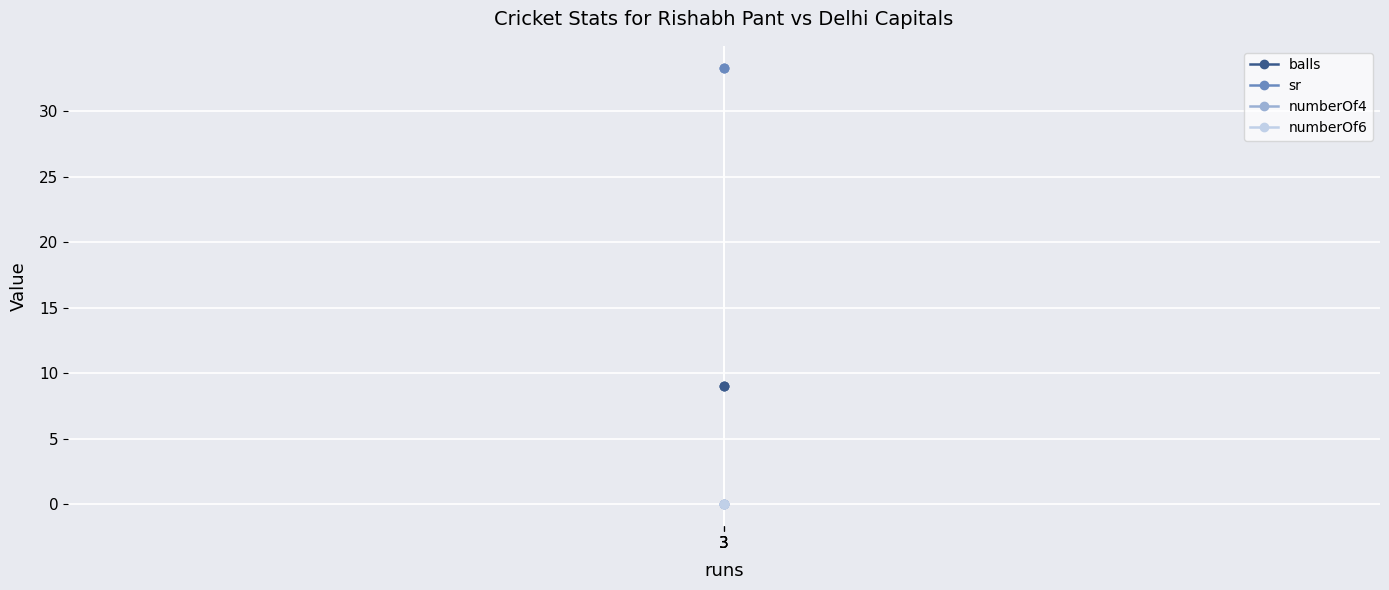

What are all the series names shown in the legend?

balls, sr, numberOf4, numberOf6